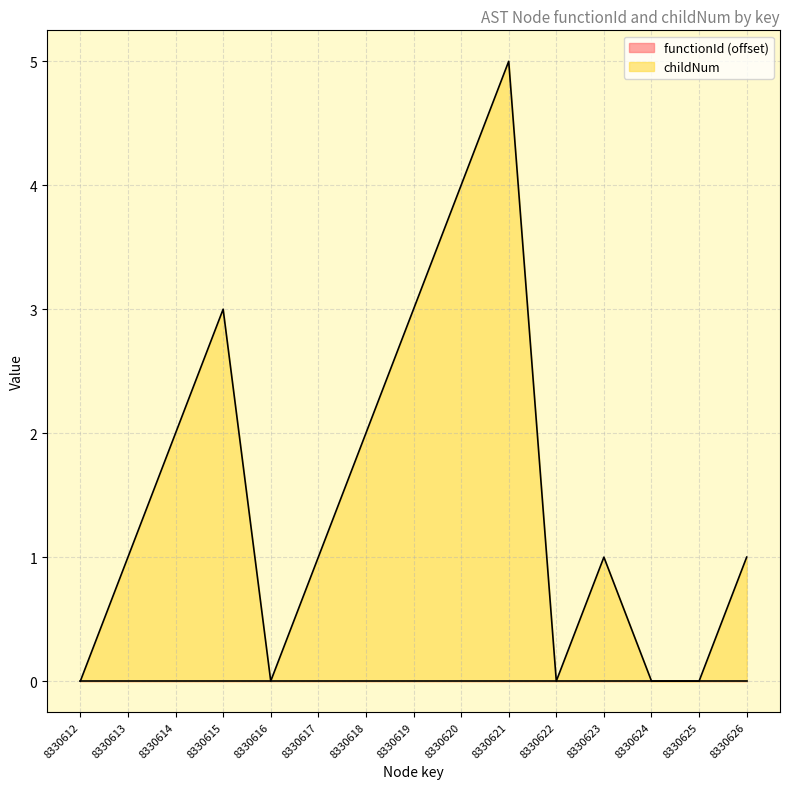

Reading right to left, list all the values displayed in this chart.

1	0	0	1	0	5	4	3	2	1	0	3	2	1	0